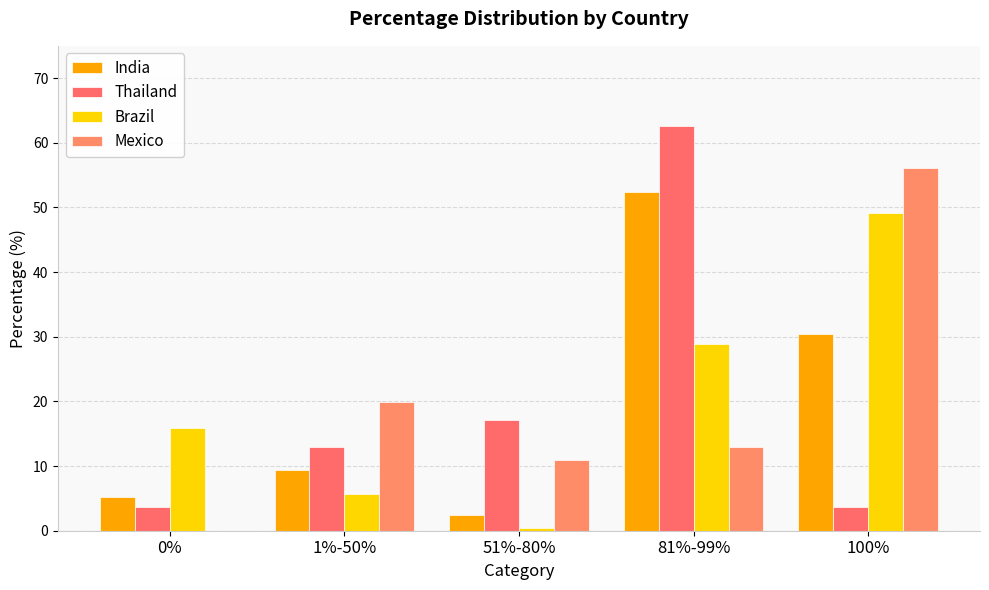

Reading left to right, what are all the values shown in this chart?

India: 5.3	9.3	2.4	52.4	30.5
Thailand: 3.7	13.0	17.1	62.6	3.7
Brazil: 15.8	5.7	0.4	28.9	49.2
Mexico: 0.0	19.9	11.0	13.0	56.1